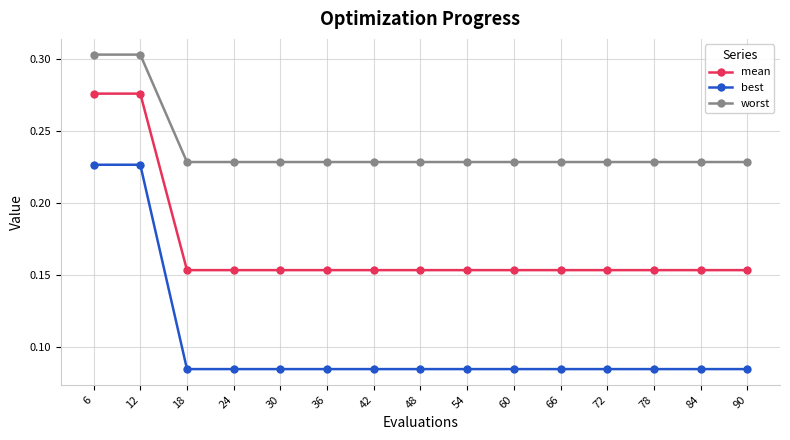

List the series in order of their overall mean, lowest first.

best, mean, worst